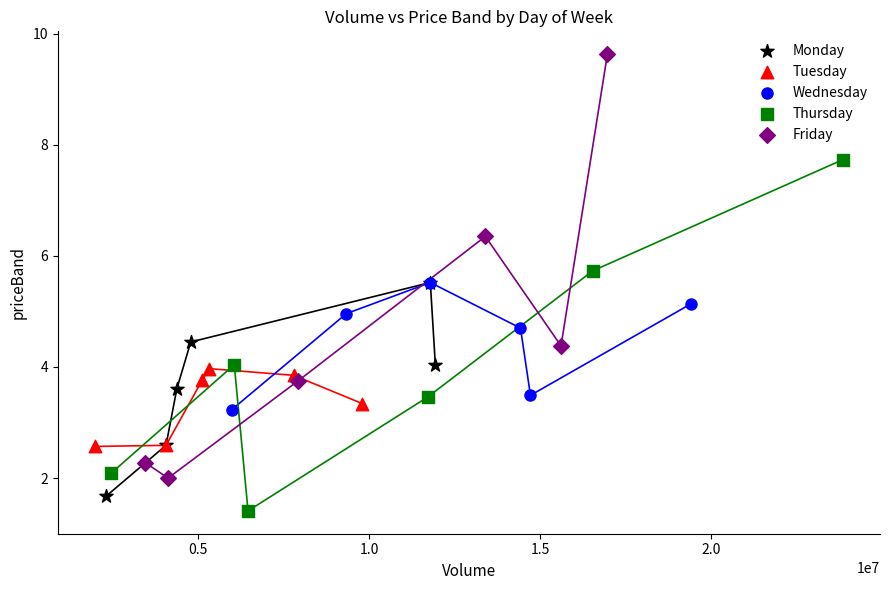

Which series reaches the minimum Y coordinate?

Thursday